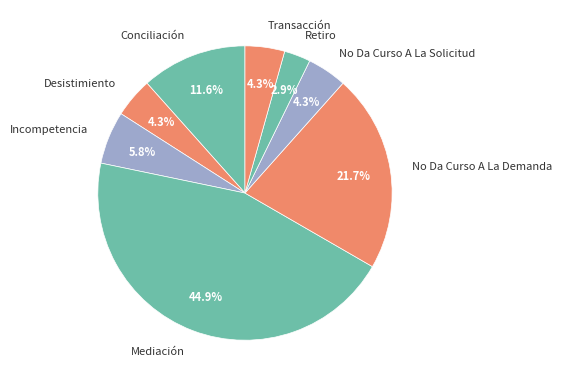

How many slices are in this pie chart?

8